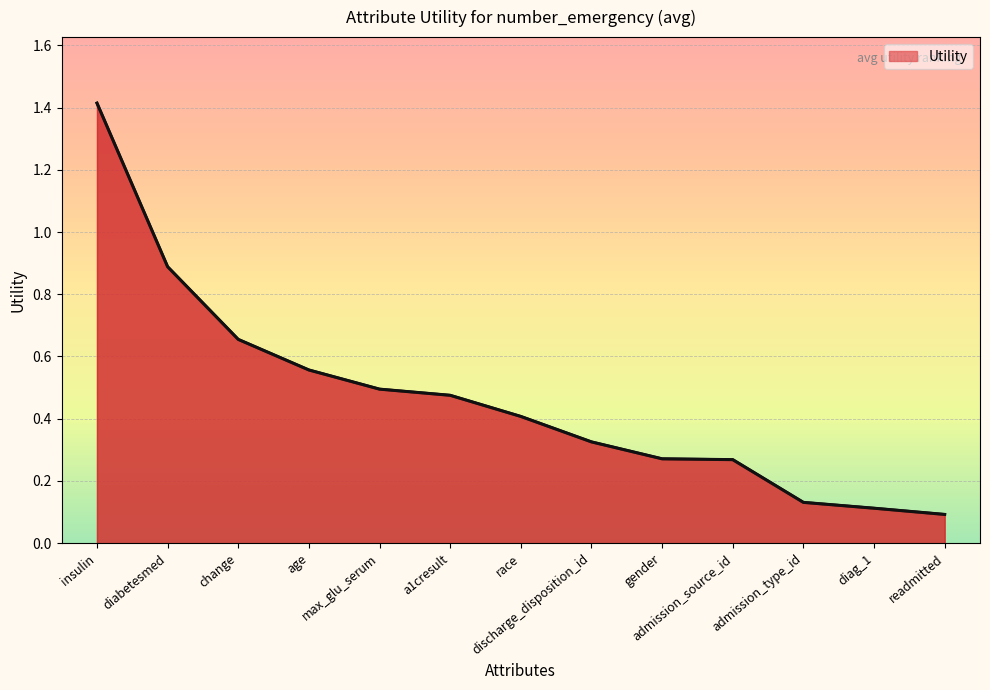

What is the difference between the maximum and minimum values?

1.3